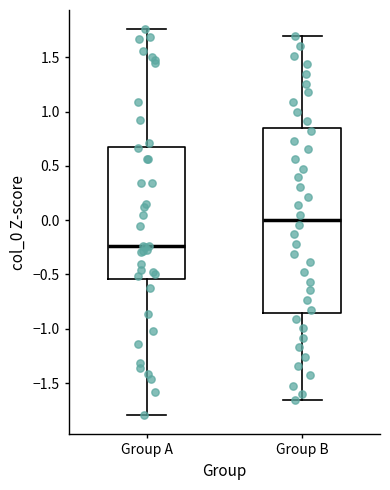

Reading left to right, read every box against the y-axis: the position of its median line, the range the box covers, and the ends of its whiskers. The values are not printed on the chart, so give them approximately, as read against the axis.

Group A: median -0.25, box -0.55 to 0.65, whiskers -1.80 to 1.75
Group B: median 0.00, box -0.85 to 0.85, whiskers -1.65 to 1.70